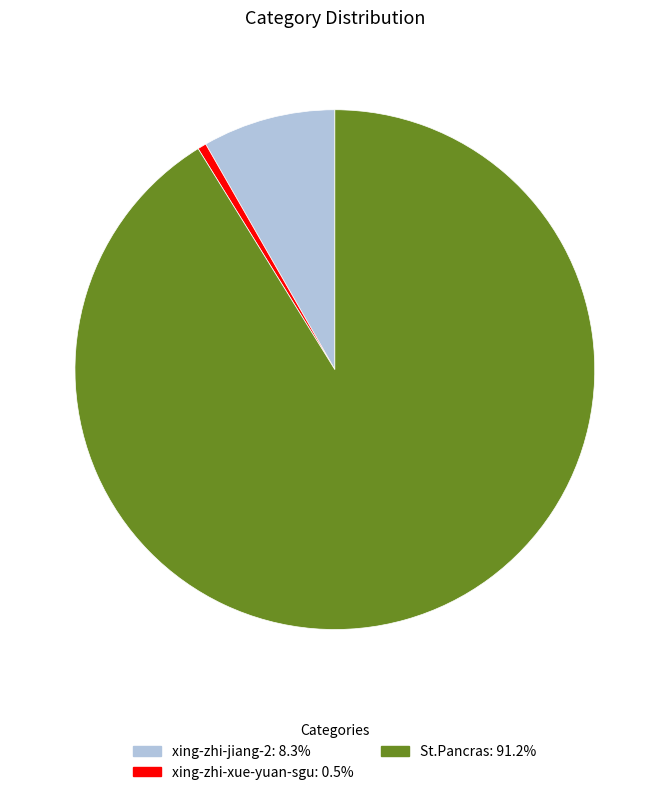

What is the majority slice?

St.Pancras